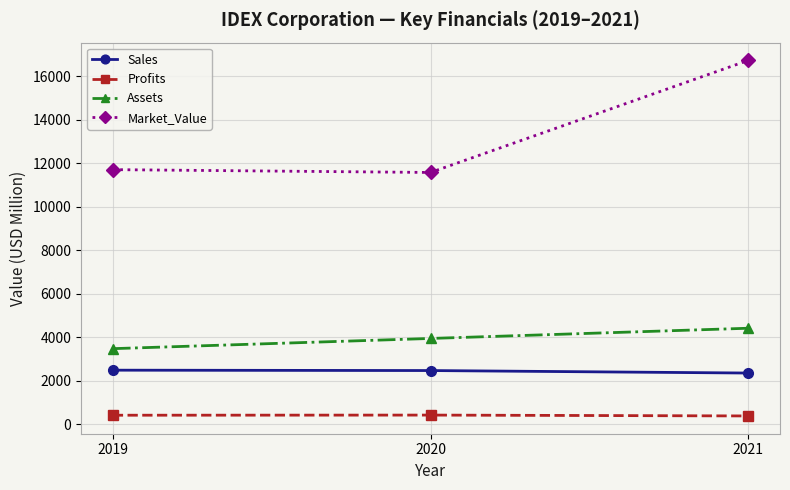

Which series has the largest range (max minus min)?

Market_Value